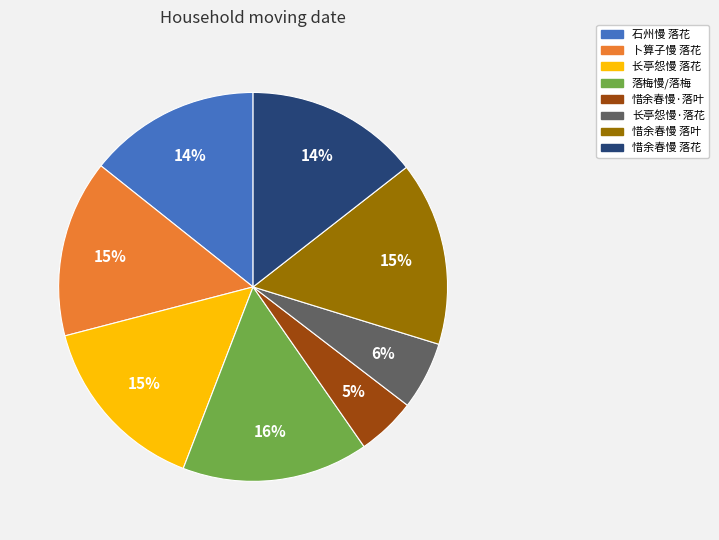

How many slices are in this pie chart?

8